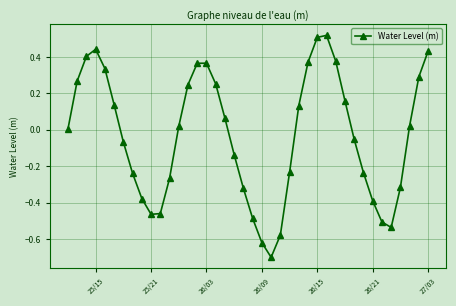

What is the difference between the maximum and second lowest values?

1.1